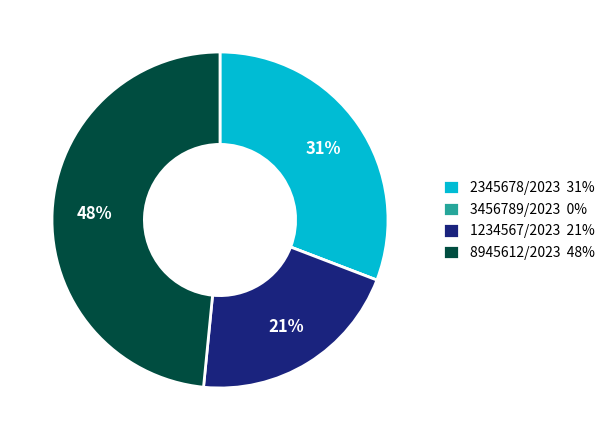

Is it true that 8945612/2023 is 48% of the pie?

True